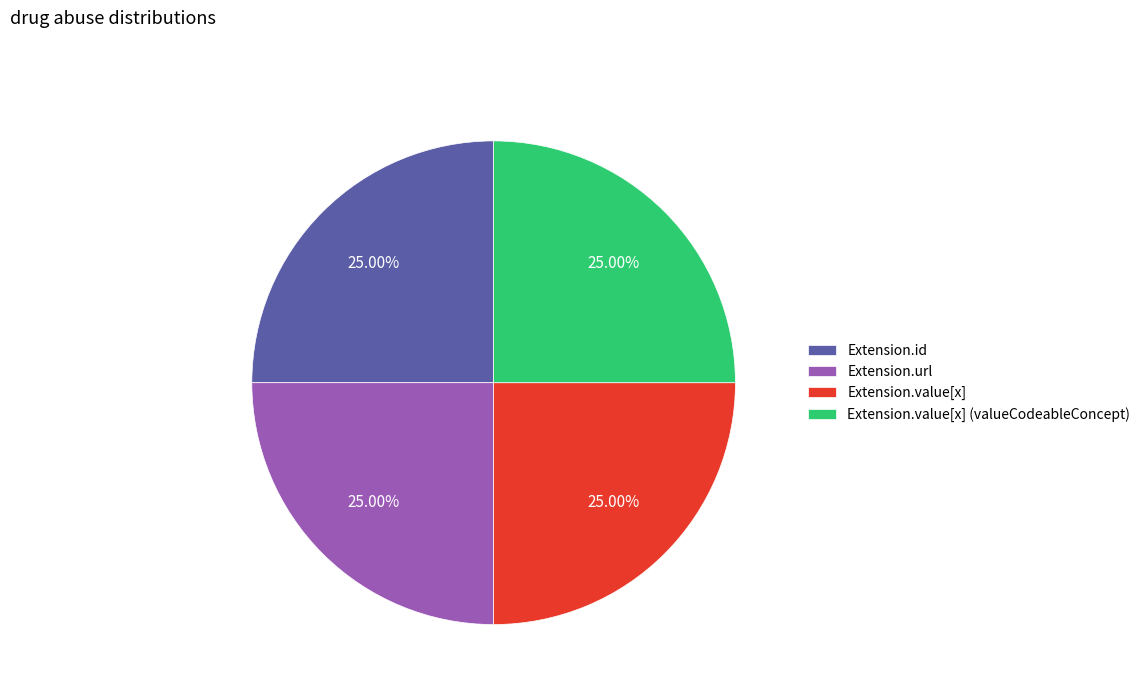

To the nearest percent, what is the difference between the largest and smallest slice percentages?

0%